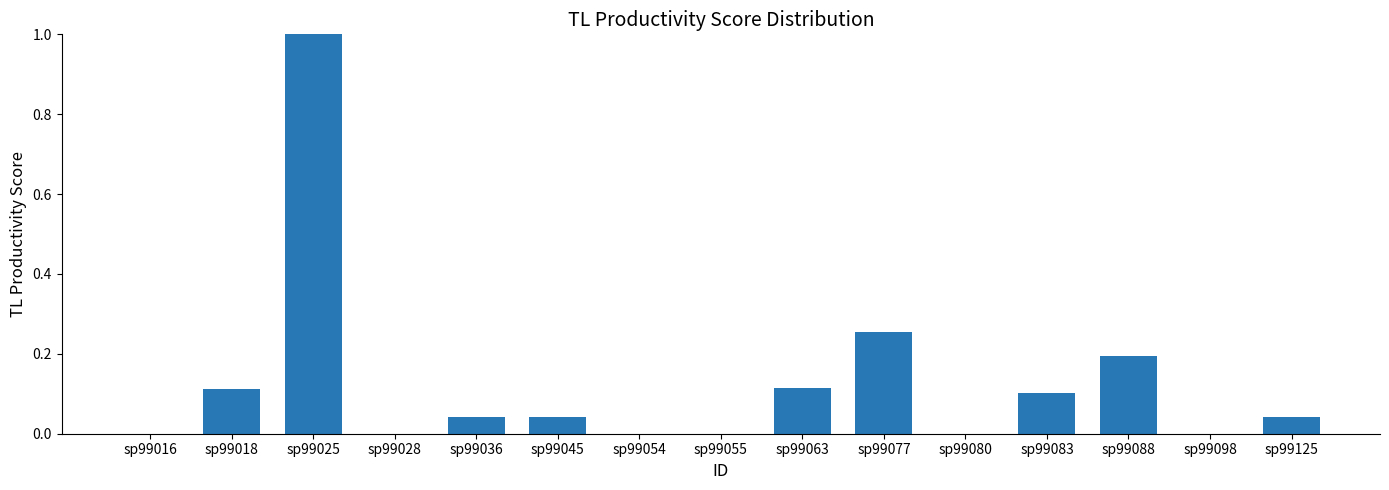

What is the sum of all values?

1.9